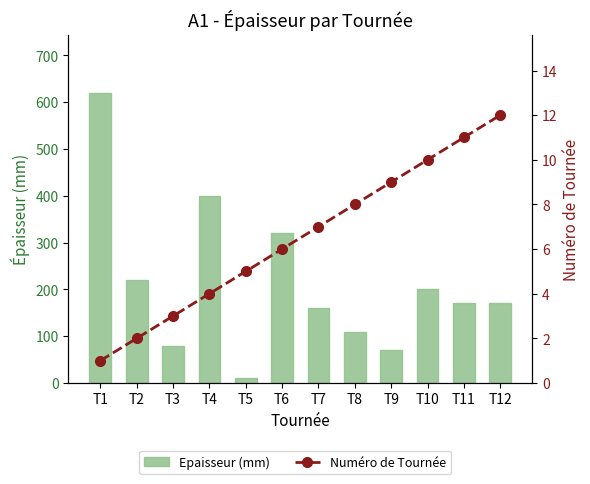

The Epaisseur (mm) series shows 669 at T4. True or false?

False